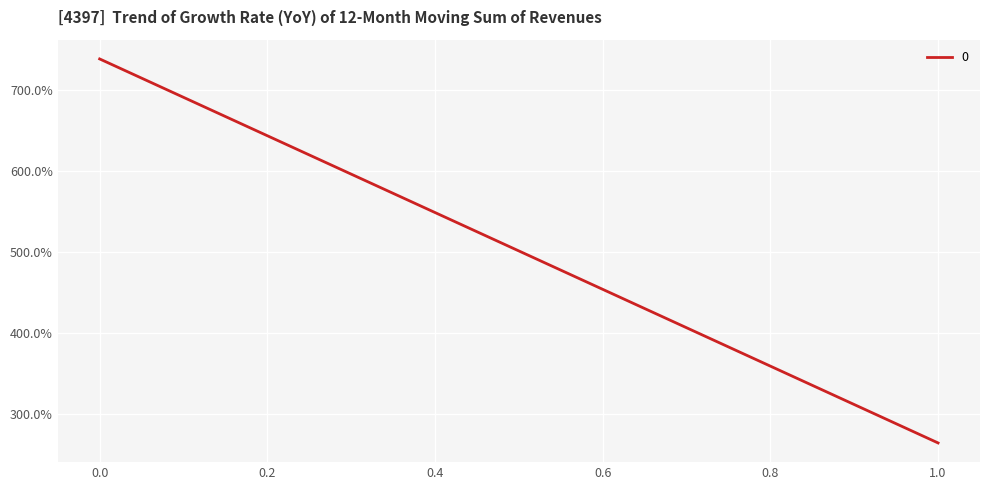

The chart shows a value of 738 at 0. True or false?

True